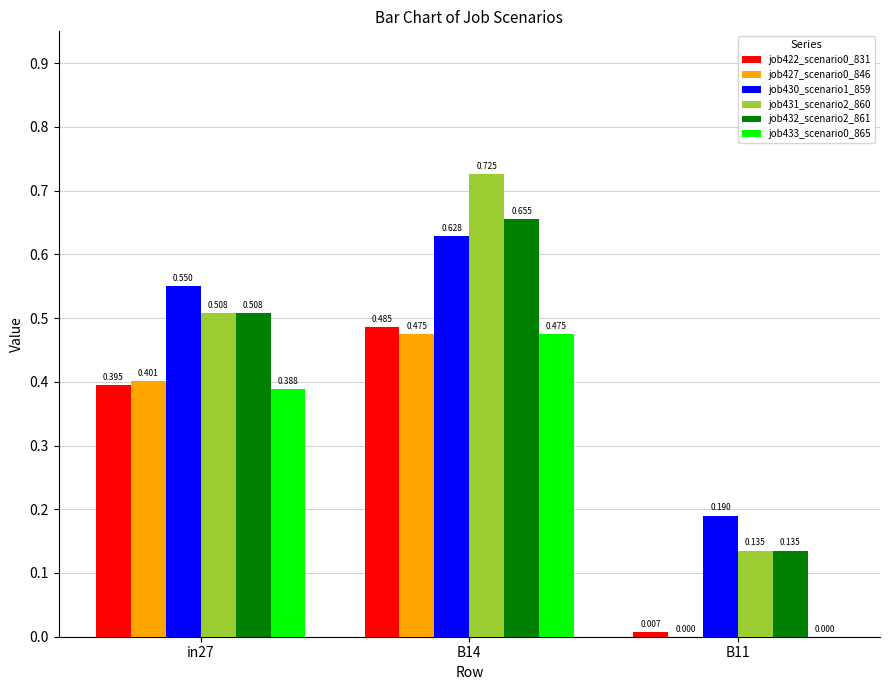

Is the value of job427_scenario0_846 at in27 greater than the value of job430_scenario1_859 at B14?

No